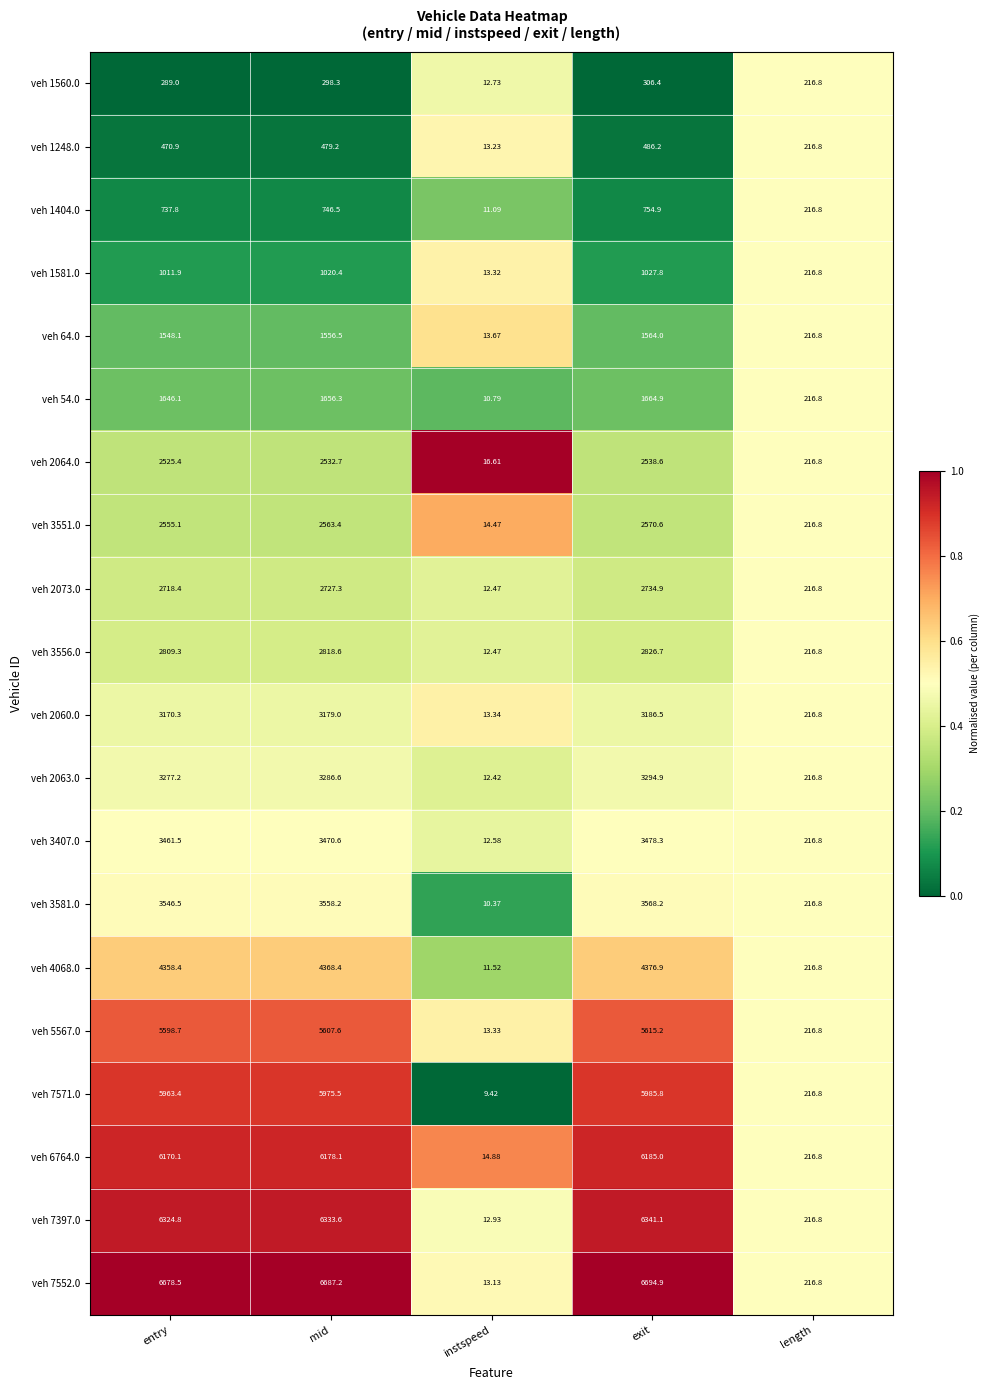

Which category has the lowest value across all series?

instspeed